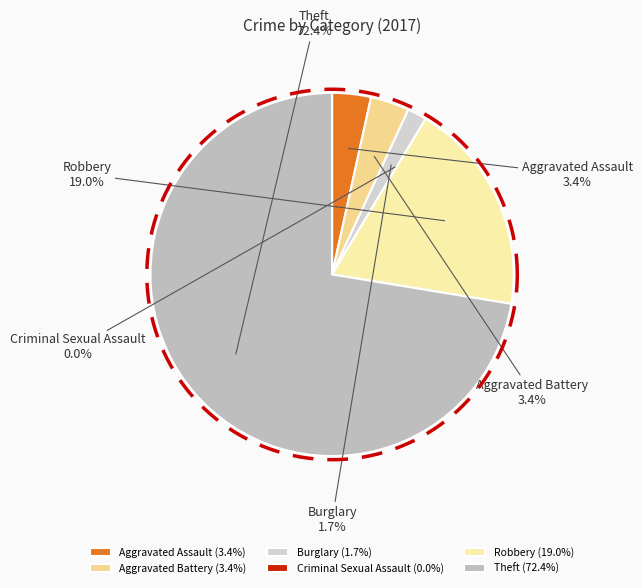

What is the largest slice in the pie chart?

Theft